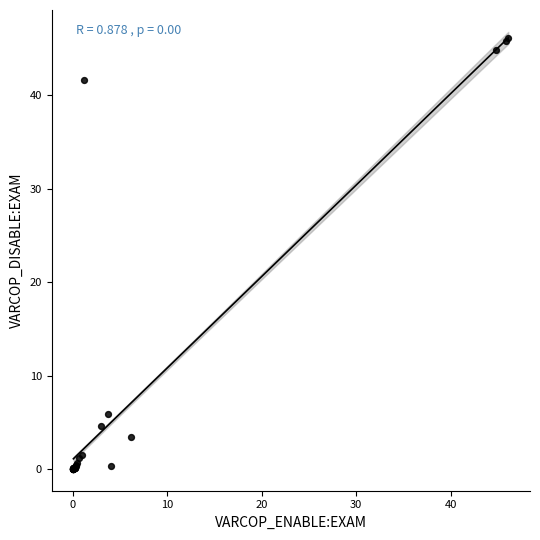

What Y value in the scatter plot is closest to 23?

6.0